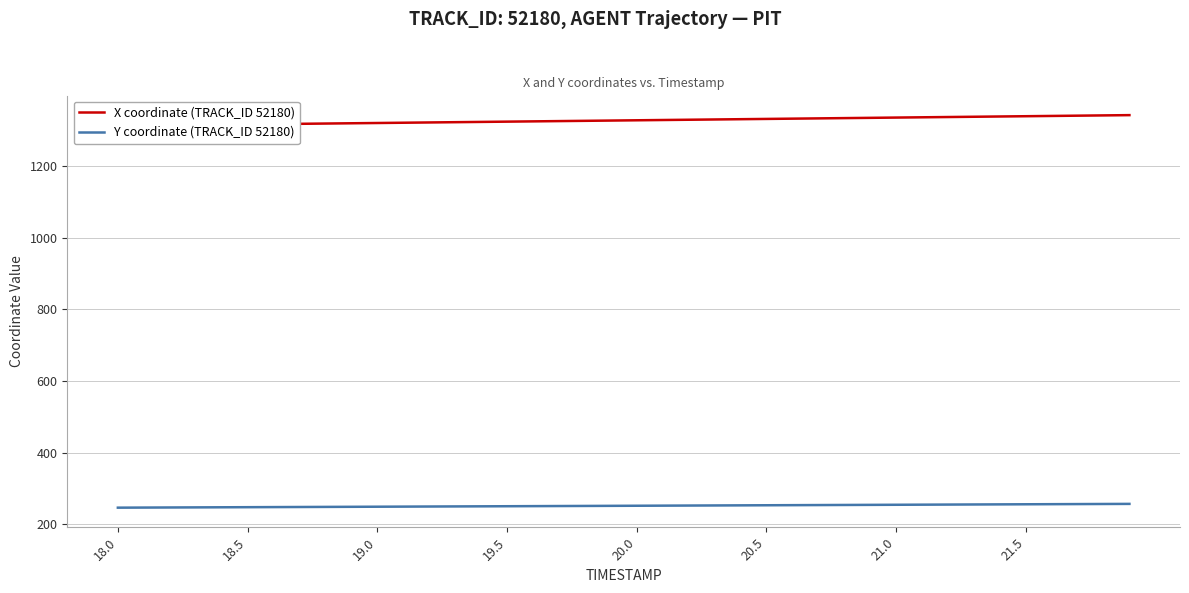

What is the average value of the Y coordinate (TRACK_ID 52180) series?

251.2